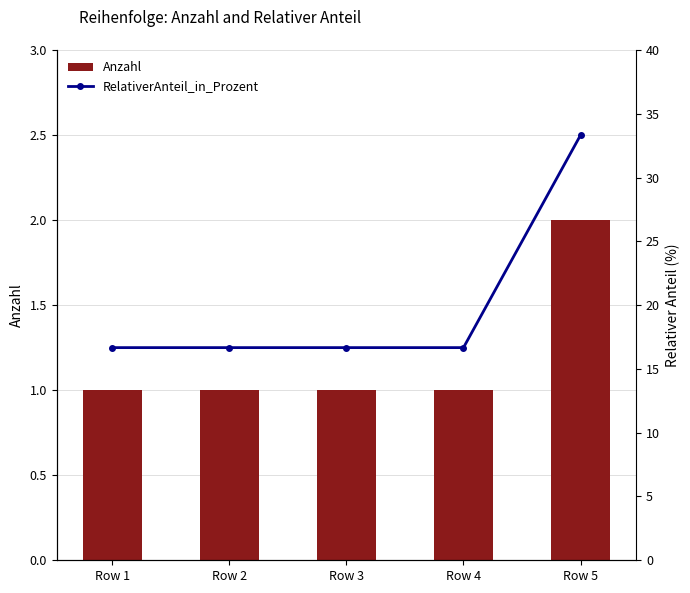

The Anzahl series shows 2.0 at Row 5. True or false?

True